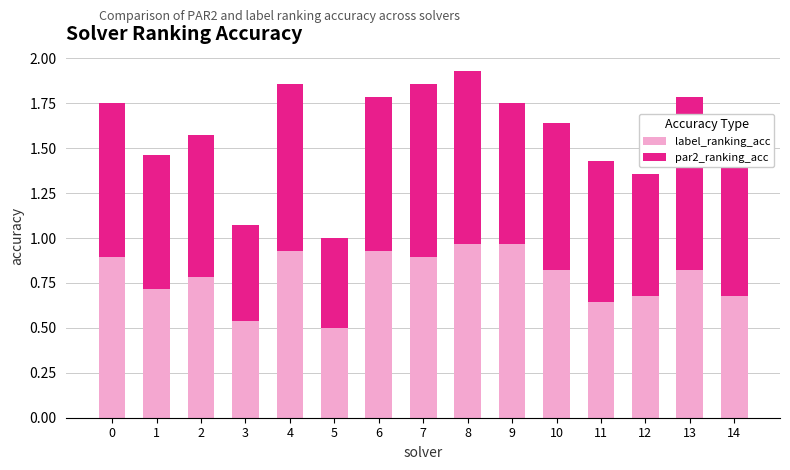

What is the sum of all label_ranking_acc values?

11.8